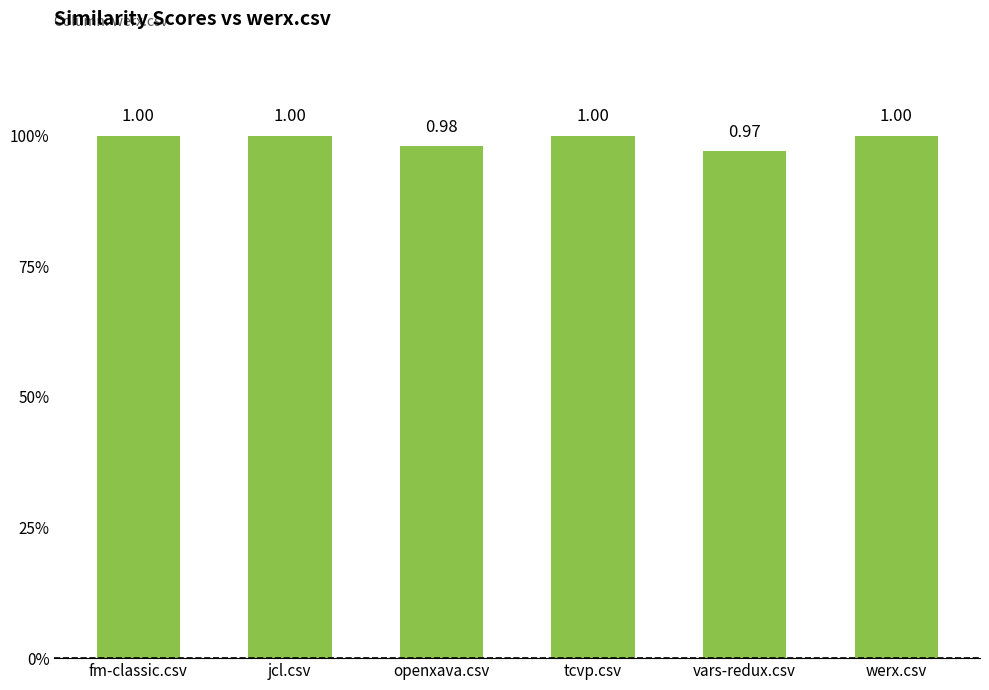

Which category has the highest value across all series?

fm-classic.csv